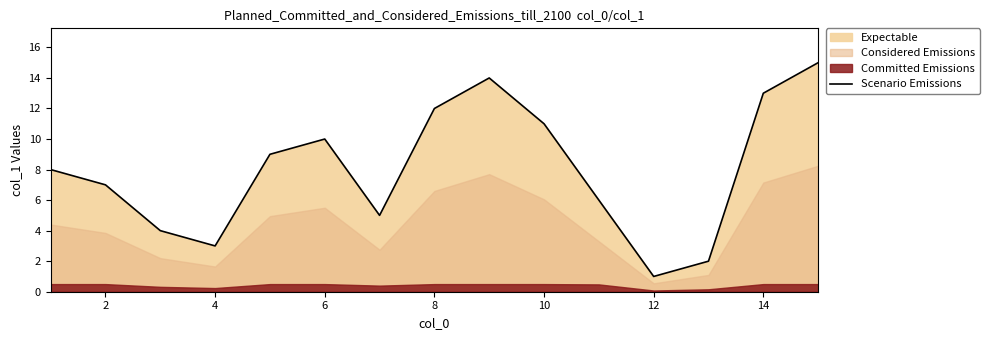

Does the chart have visible grid lines?

No